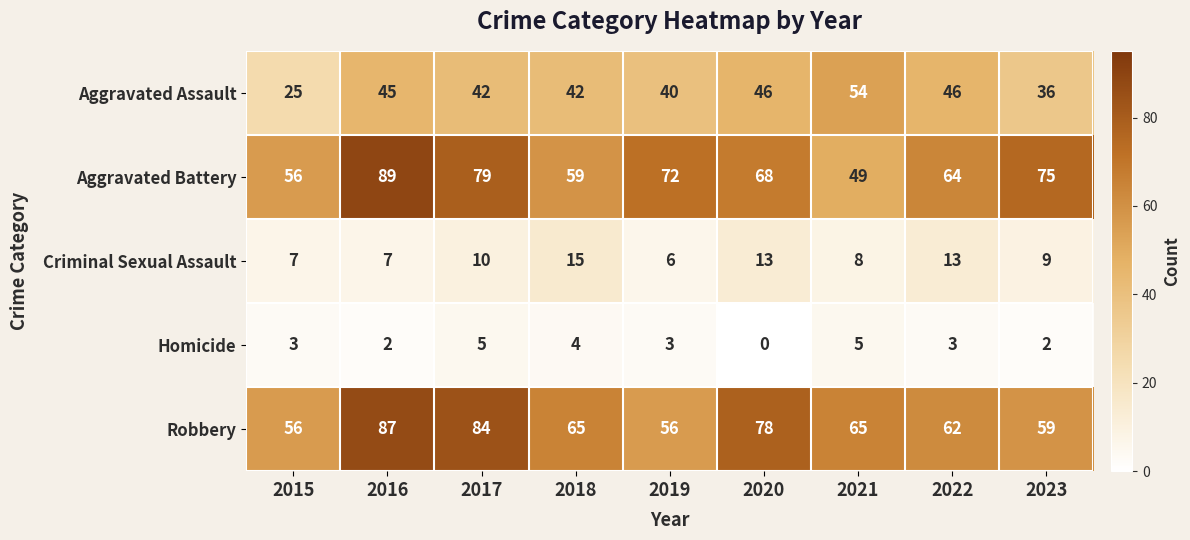

What is the difference between the highest and lowest values at 2015?

53